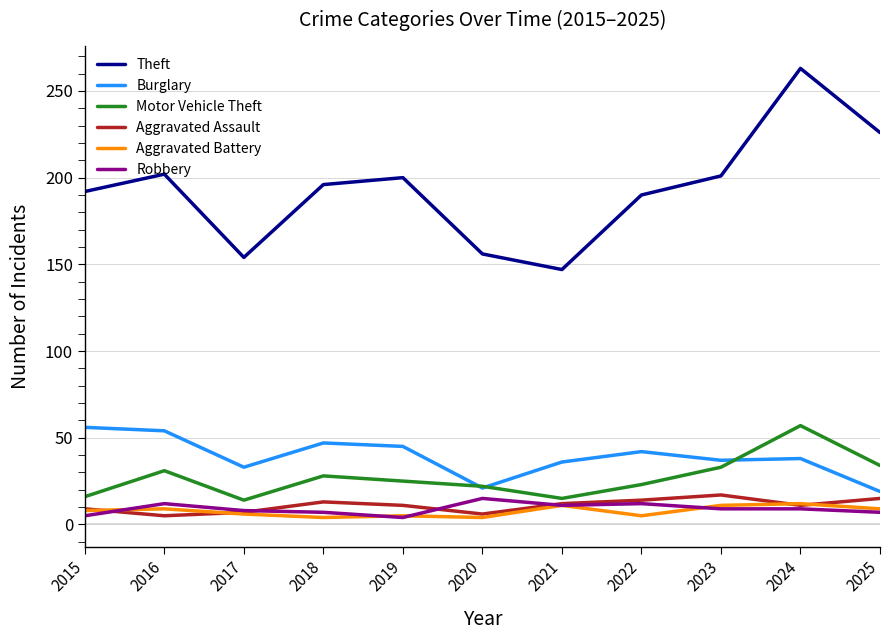

What is the maximum value shown in the chart?

263